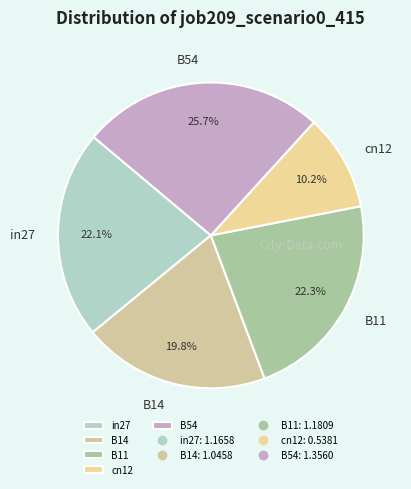

How much of the chart is everything except B14?

80.2%